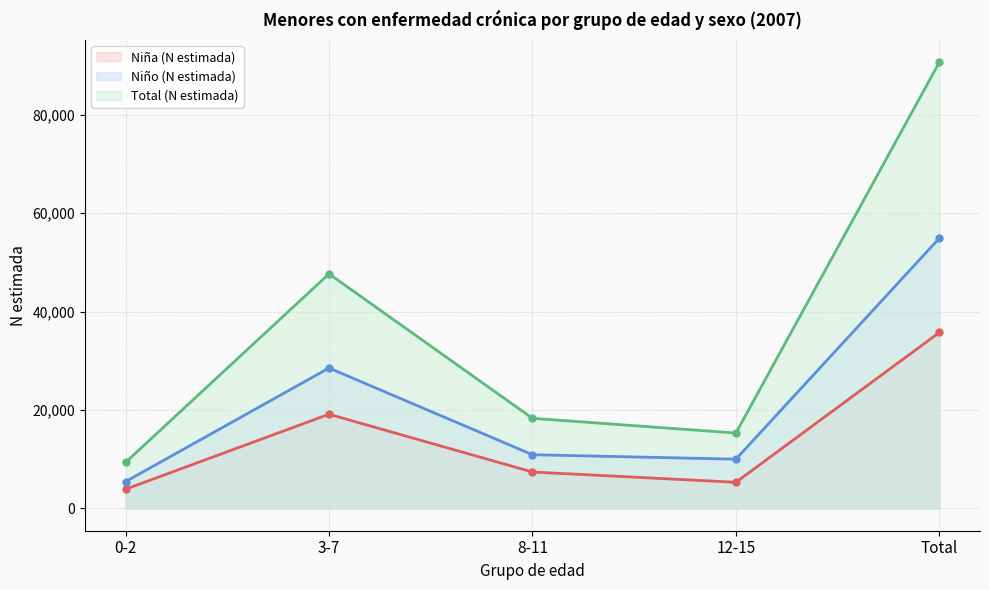

Is the value of Total (N estimada) at 3-7 greater than the value of Niña (N estimada) at 8-11?

Yes